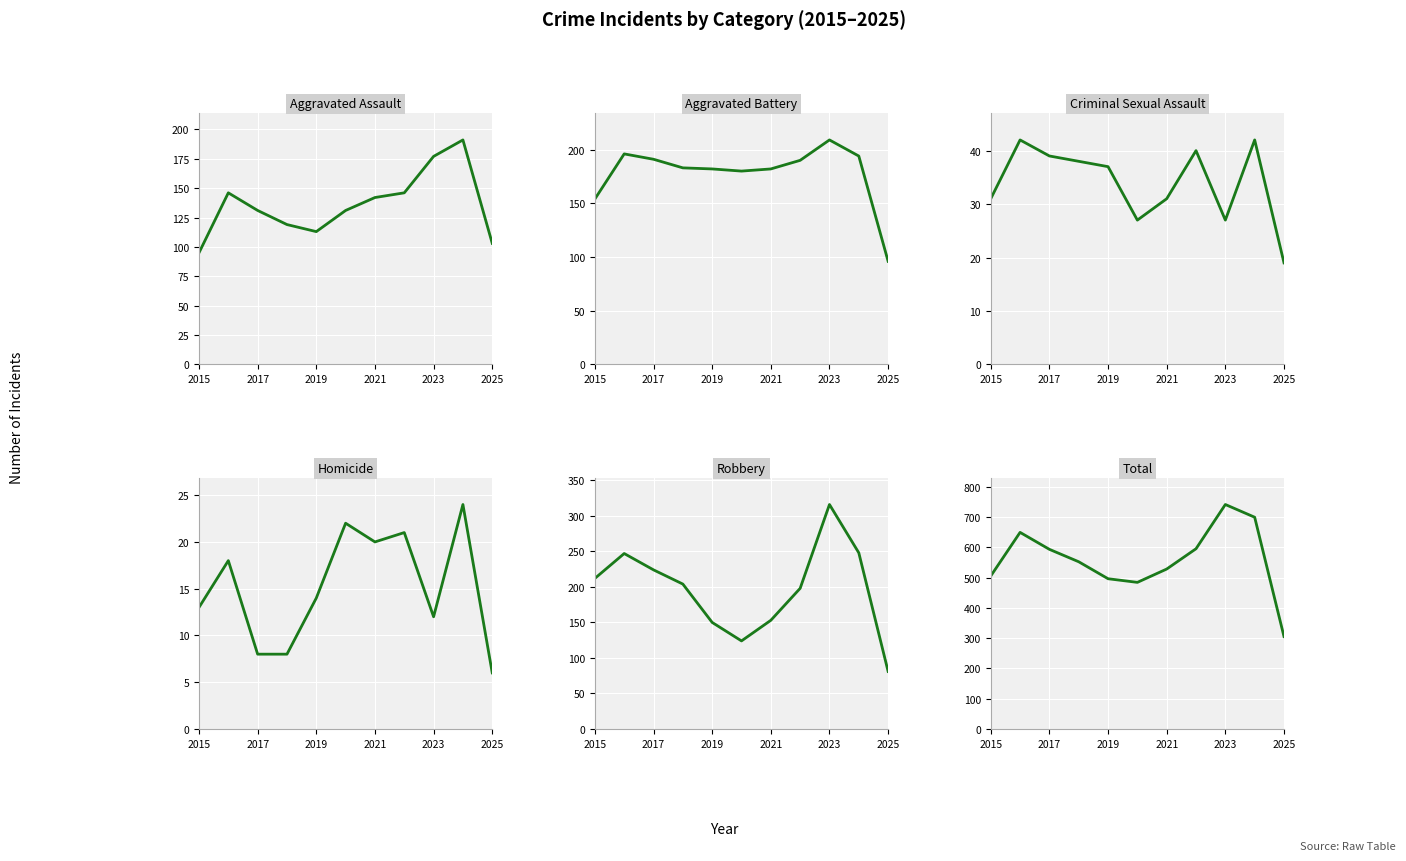

Which series changed the most between 2015 and 2019?

Robbery